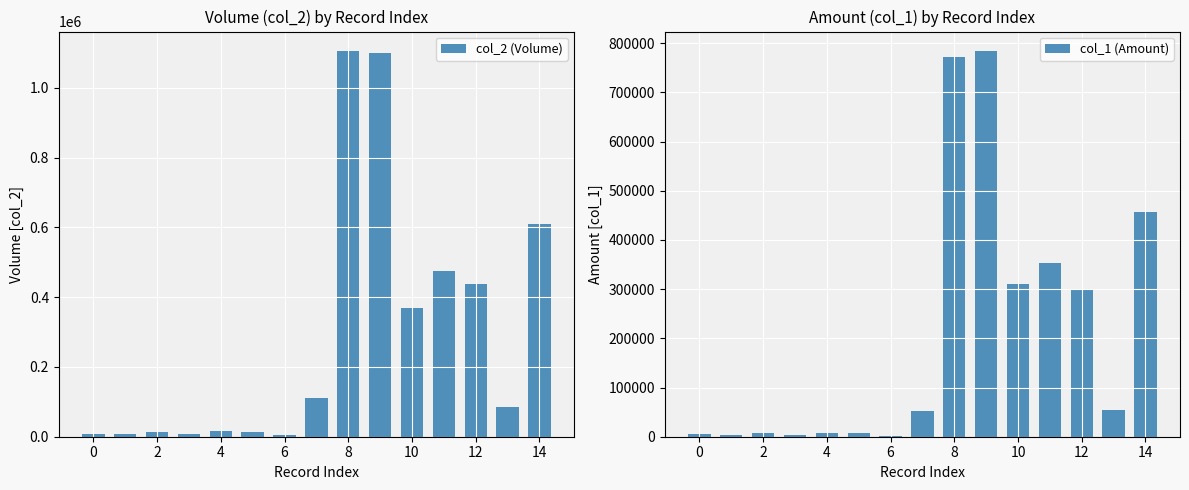

Reading left to right, transcribe all the data shown in this chart.

col_2 (Volume): 8000	8000	13000	7000	15000	13000	6000	111000	1106000	1101000	370000	475000	438000	85000	611000
col_1 (Amount): 5840	4080	7150	4130	8550	6630	2460	53170	771580	784450	311340	354150	299460	54400	456320